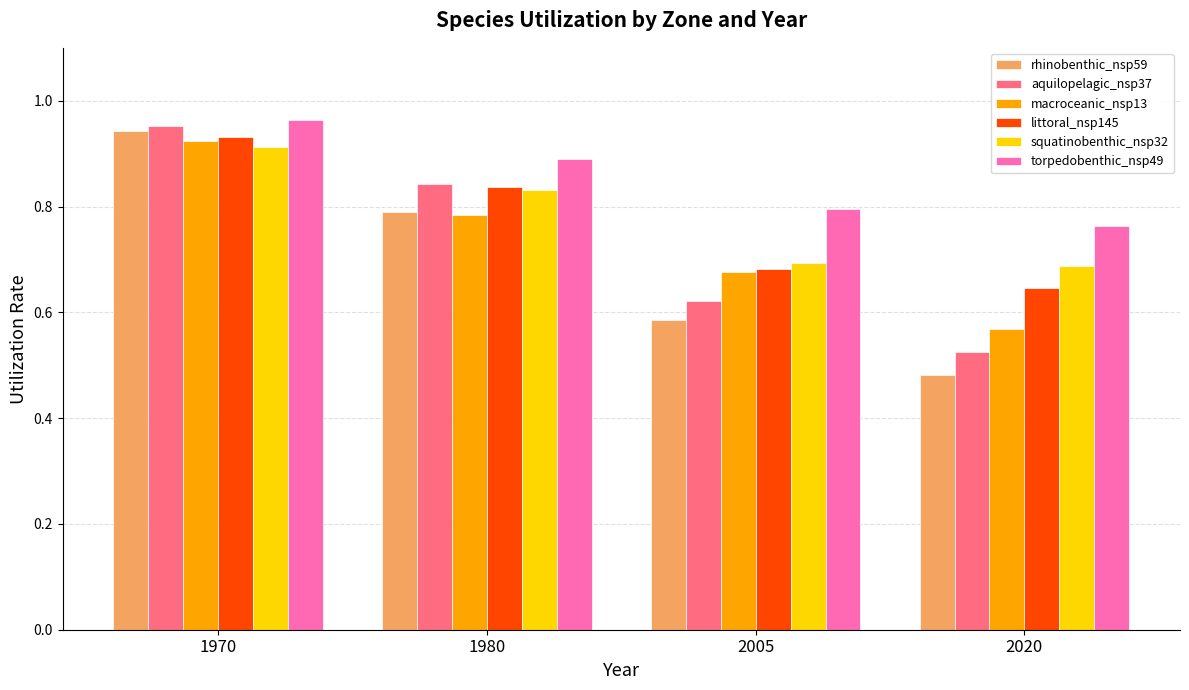

At which category does the chart reach its minimum across all series?

2020